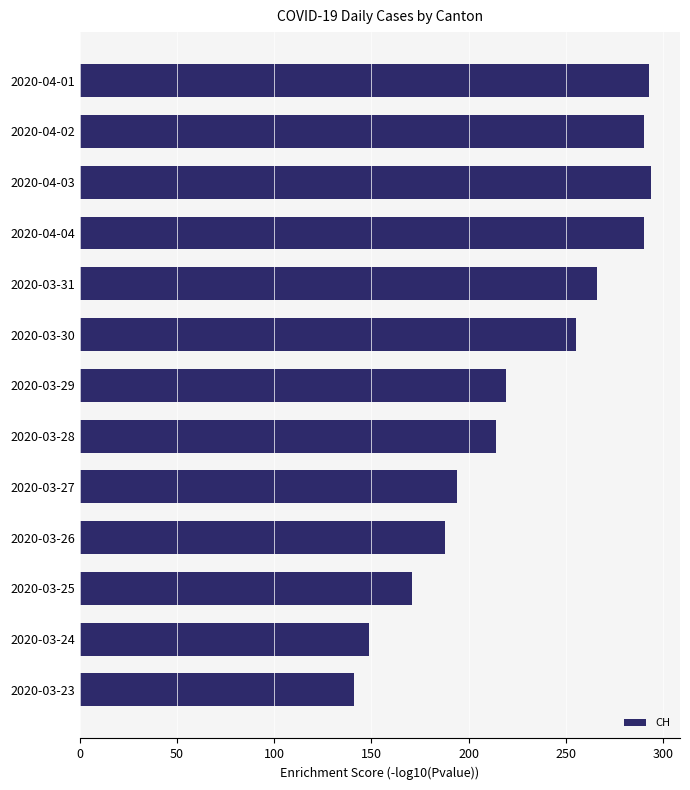

True or false: the data shows 266 at 2020-03-31.

True